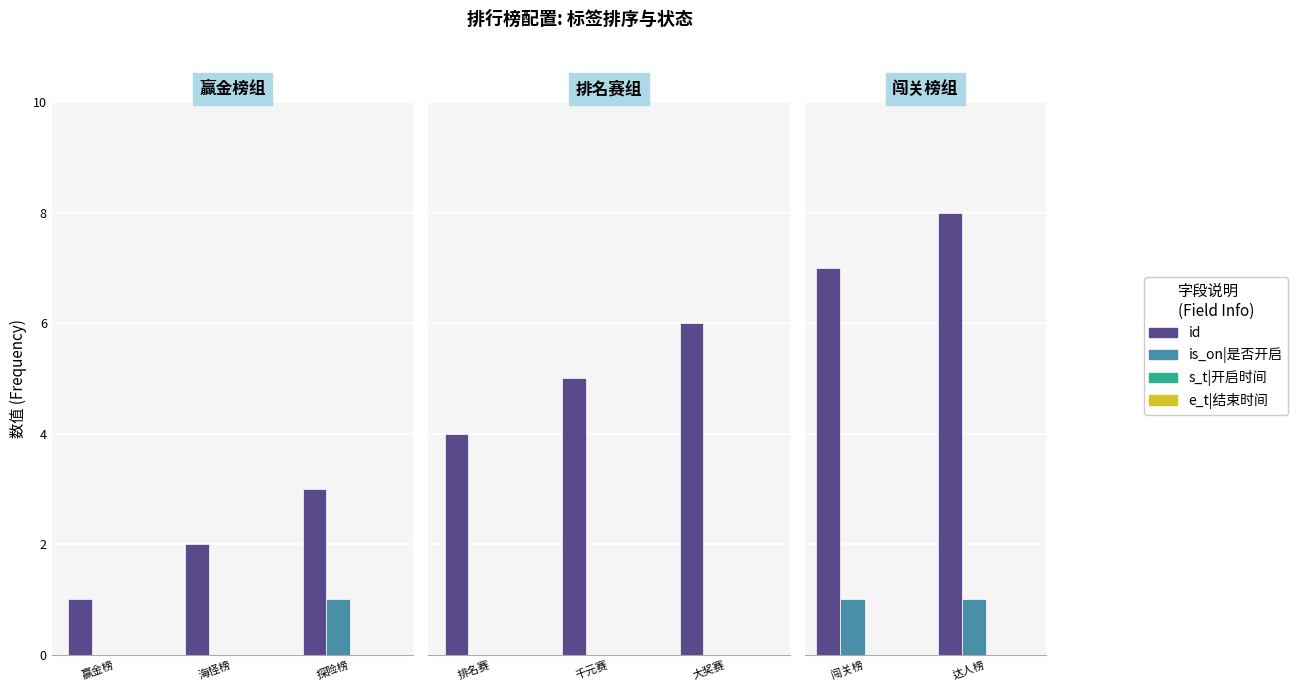

Which series changed the most between 闯关榜 and 达人榜?

id